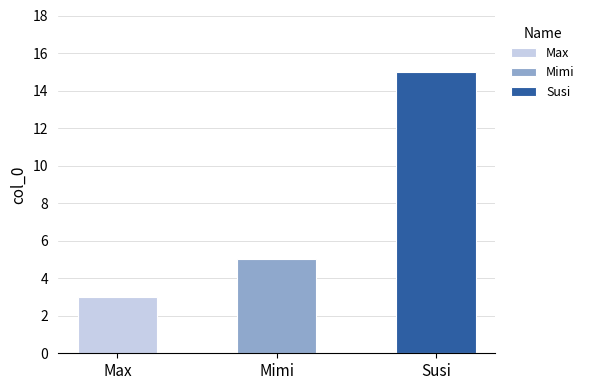

What is the difference between the maximum and minimum values?

12